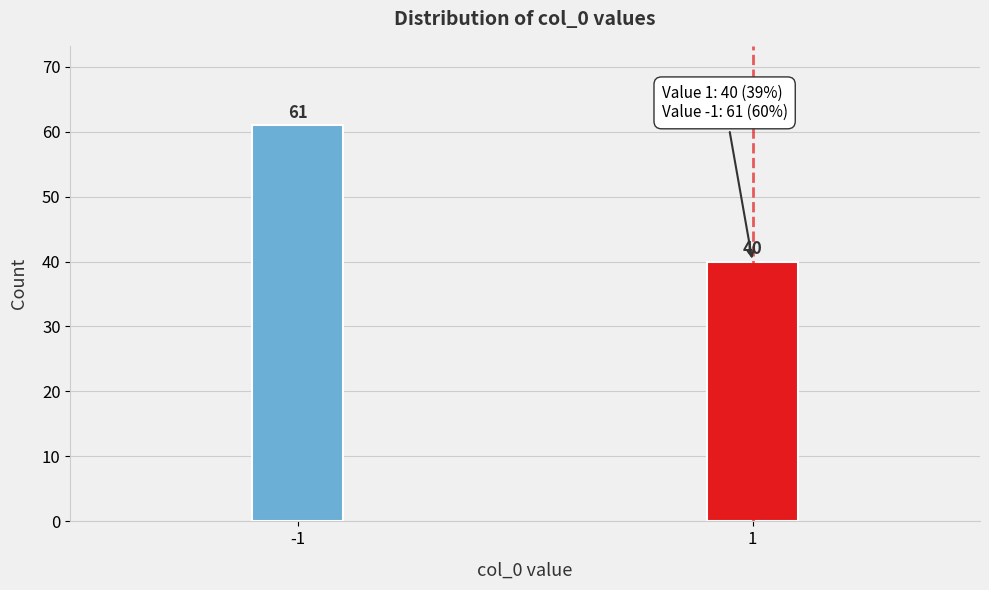

Reading right to left, extract all data points from this chart.

40	61